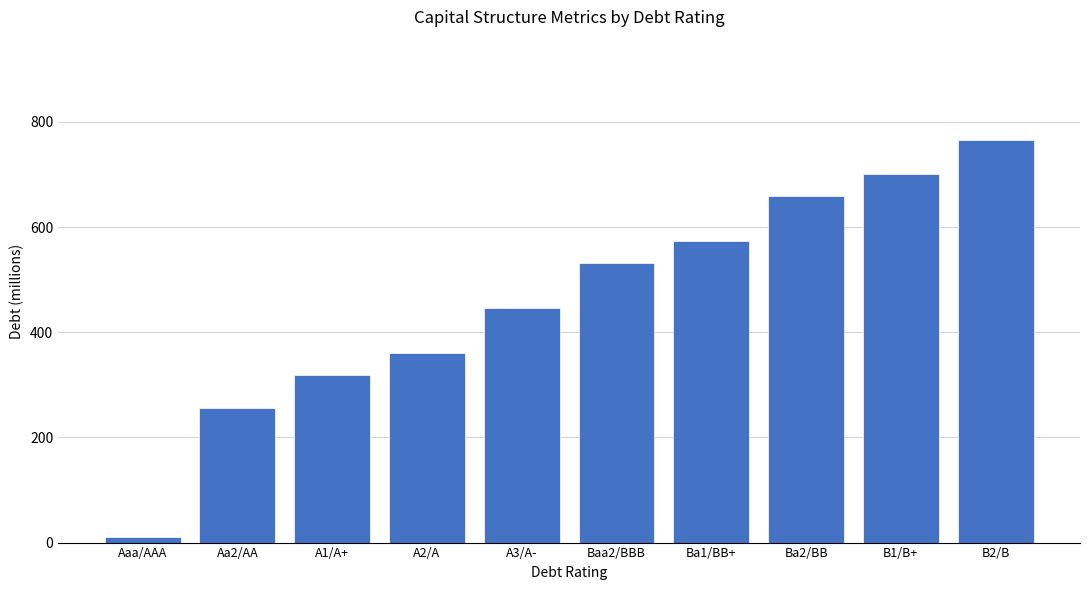

What is the label of the 6th bar from the left?

Baa2/BBB